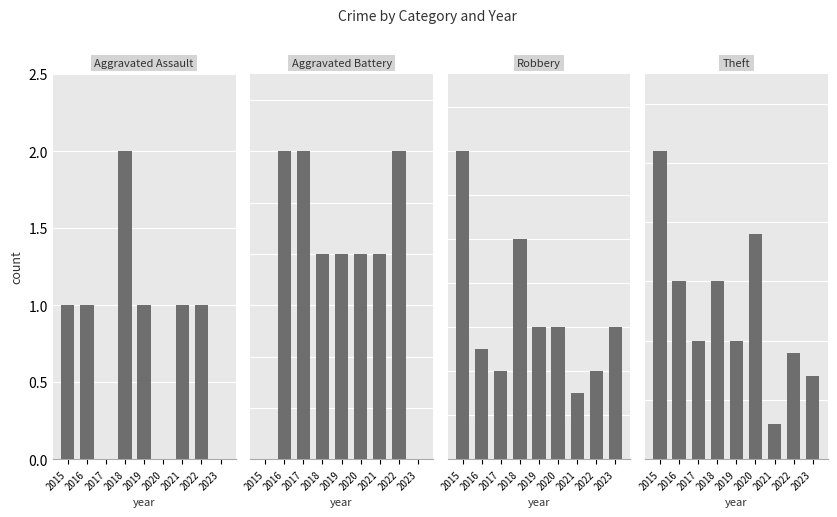

Between 2017 and 2022, which series saw the biggest shift?

Aggravated Assault